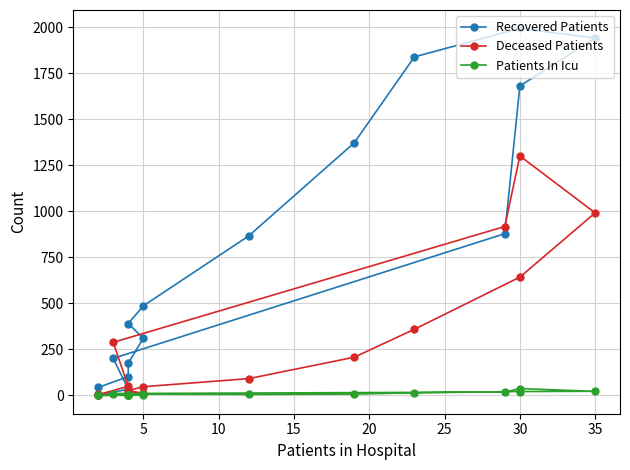

How many interior local peaks does the Recovered Patients series have?

1